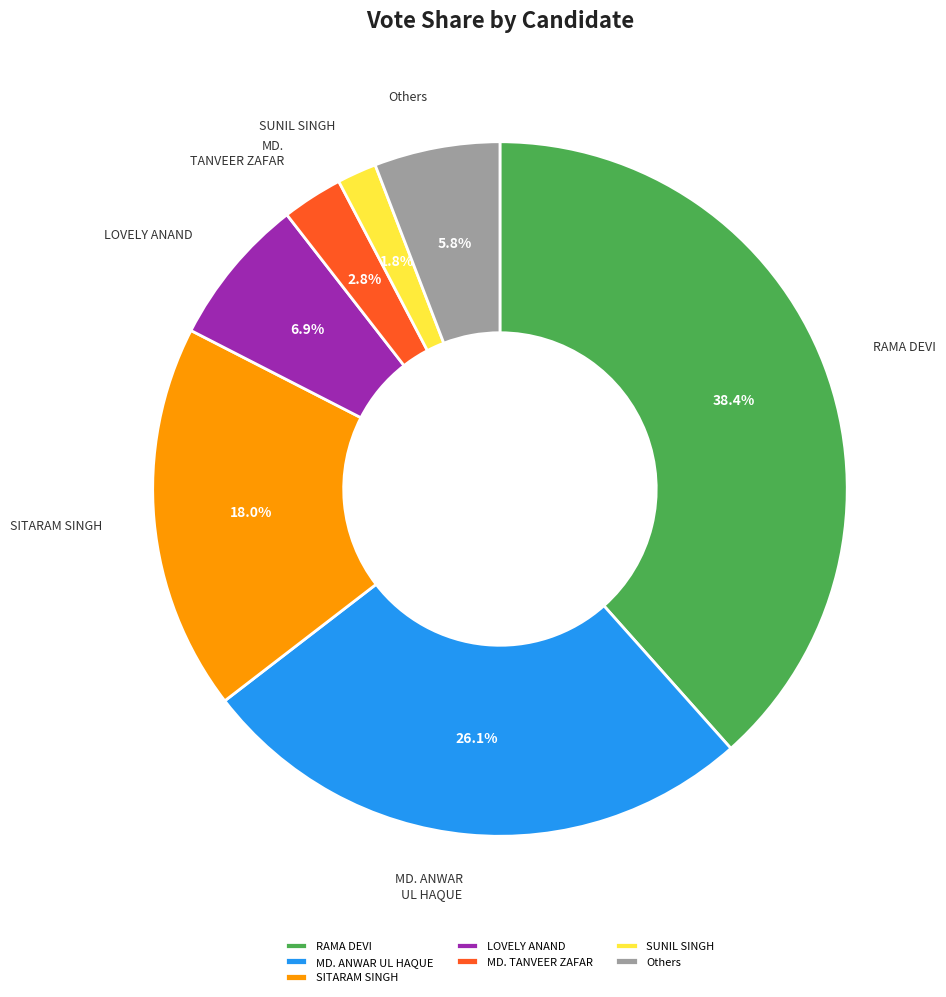

Which category has the smallest portion of the pie?

SUNIL SINGH